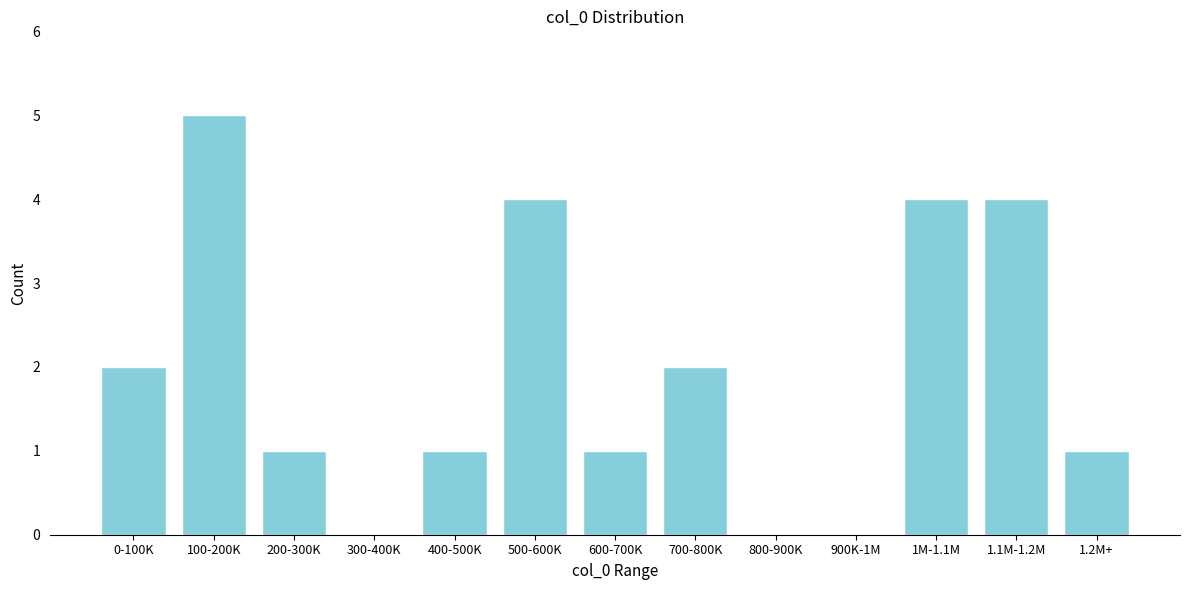

Reading right to left, extract all data points from this chart.

1.2M+=1	1.1M-1.2M=4	1M-1.1M=4	900K-1M=0	800-900K=0	700-800K=2	600-700K=1	500-600K=4	400-500K=1	300-400K=0	200-300K=1	100-200K=5	0-100K=2